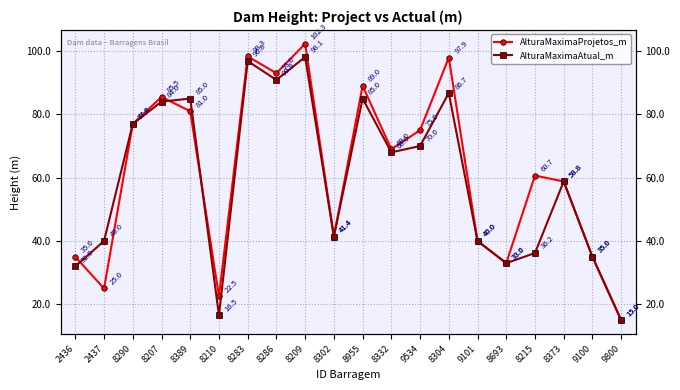

How many categories are shown in the chart?

20